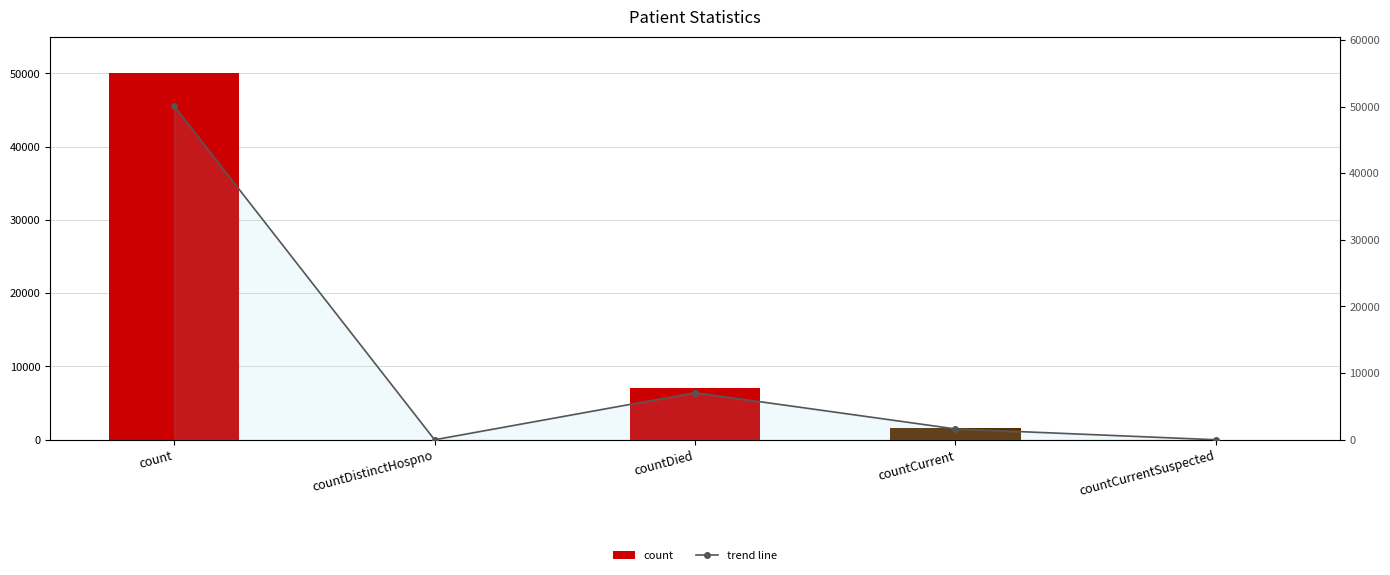

What is the average value of the trend line series?

11753